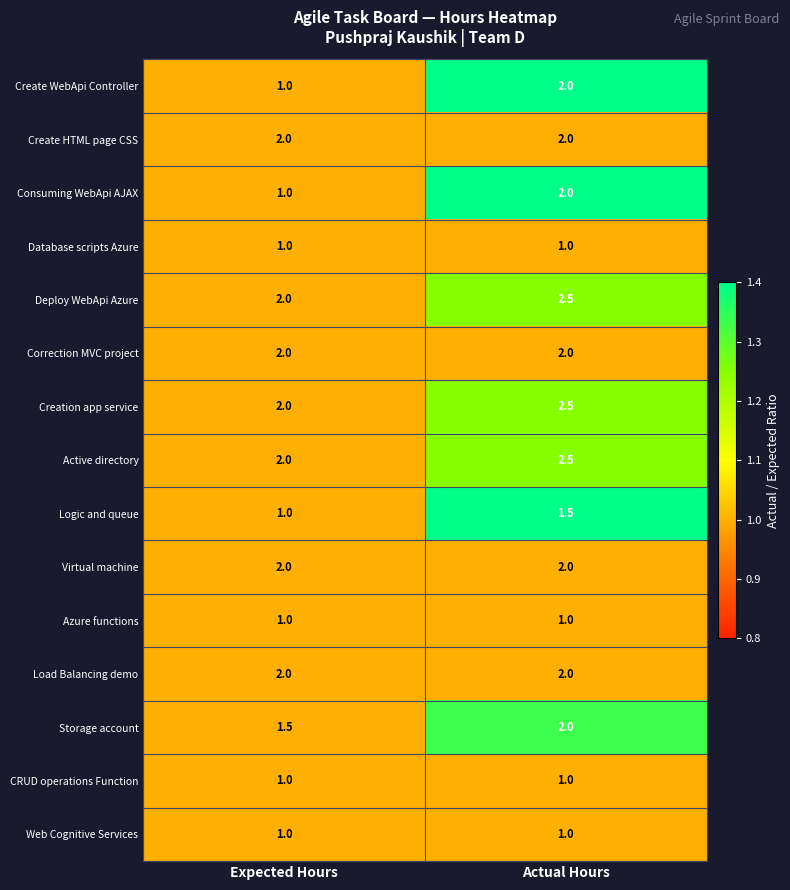

Which category has the highest value across all series?

Actual Hours